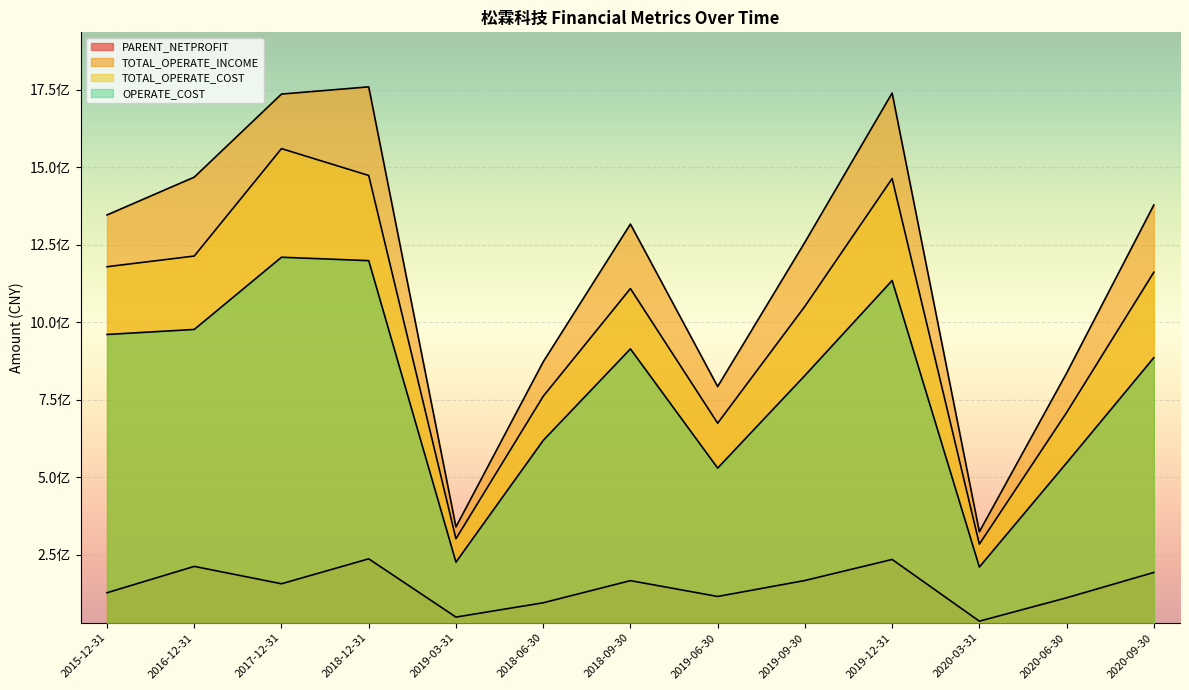

What position from the right is 2019-09-30?

5